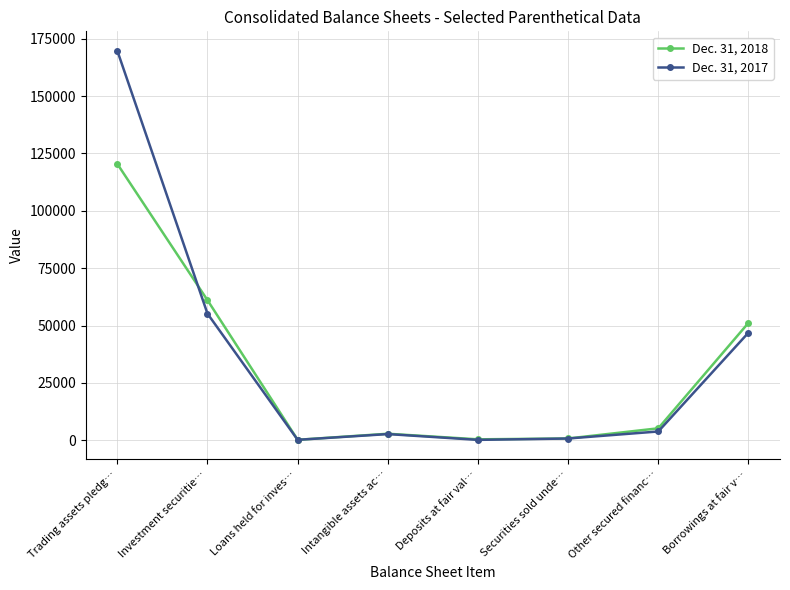

At which category is the sum across all series the highest?

Trading assets pledg…